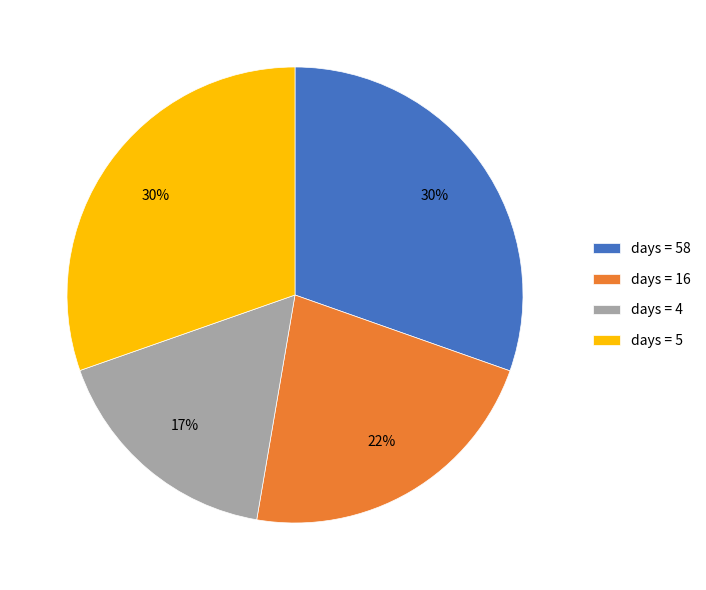

To the nearest percent, what is the average slice percentage?

25%